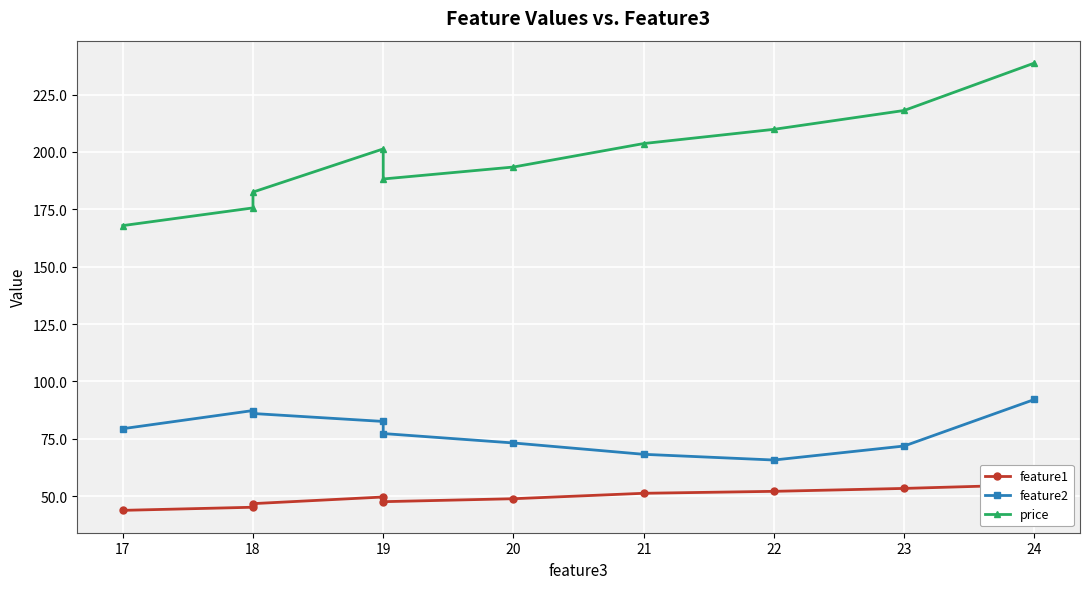

What is the difference between the maximum and minimum values in the feature1 series?

11.2